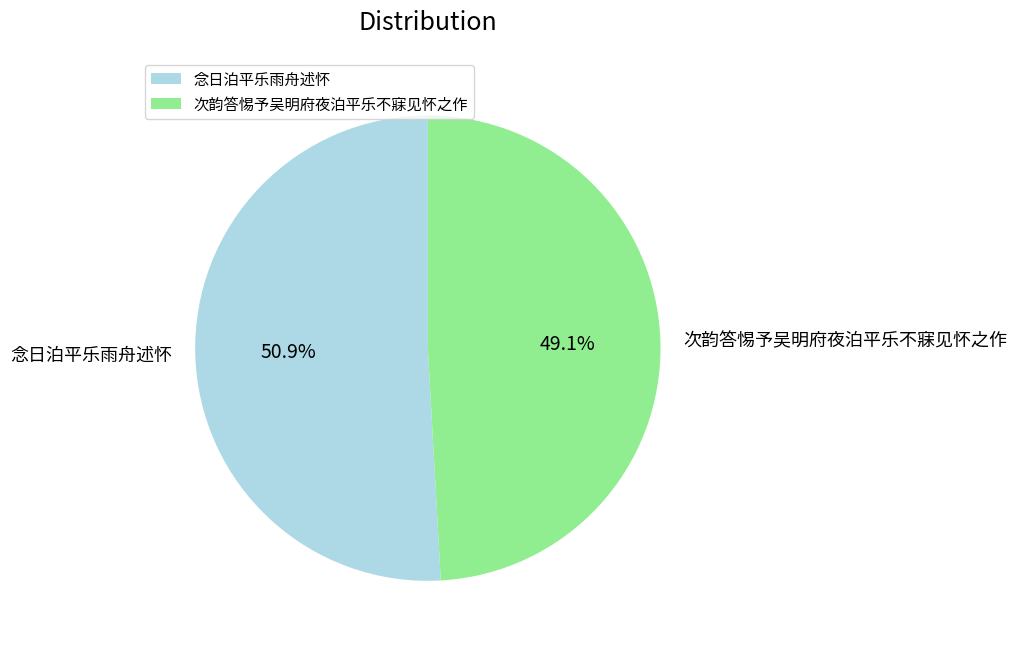

To the nearest percent, what portion does 念日泊平乐雨舟述怀 represent?

51%